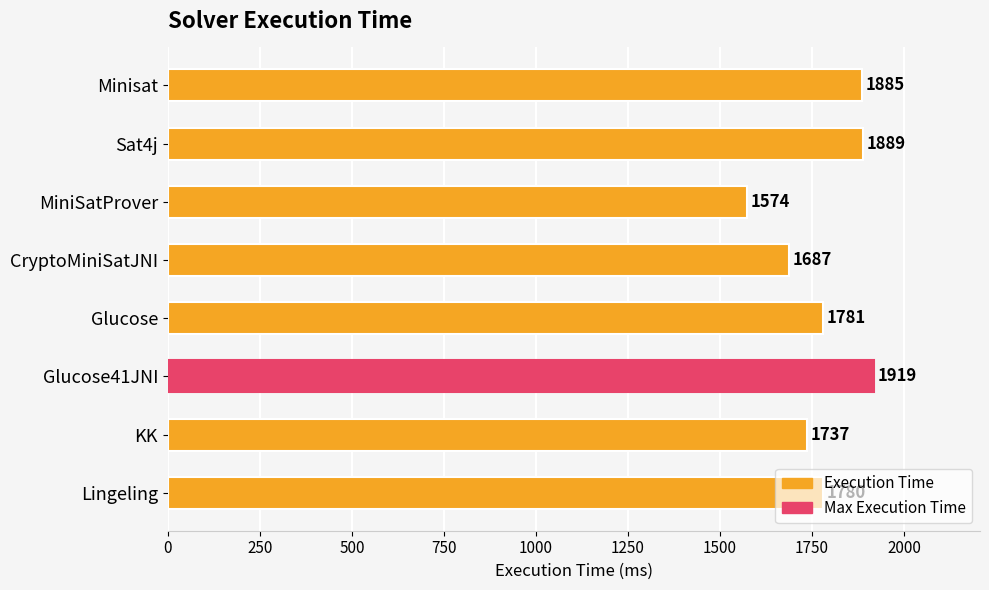

Are the bars grouped side by side (vs. stacked)?

No